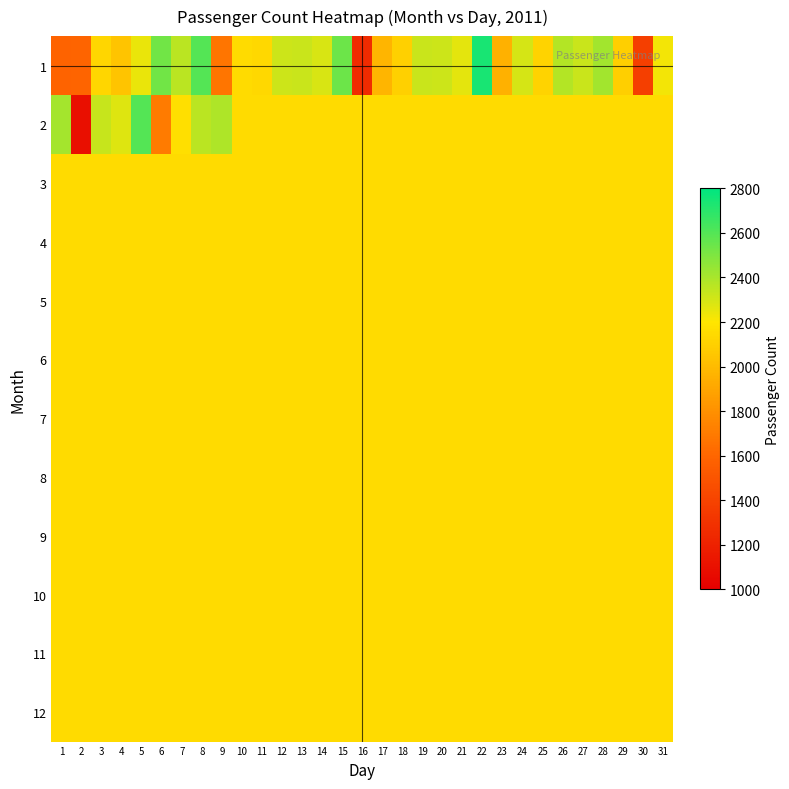

What is the greatest value displayed?

2743.0